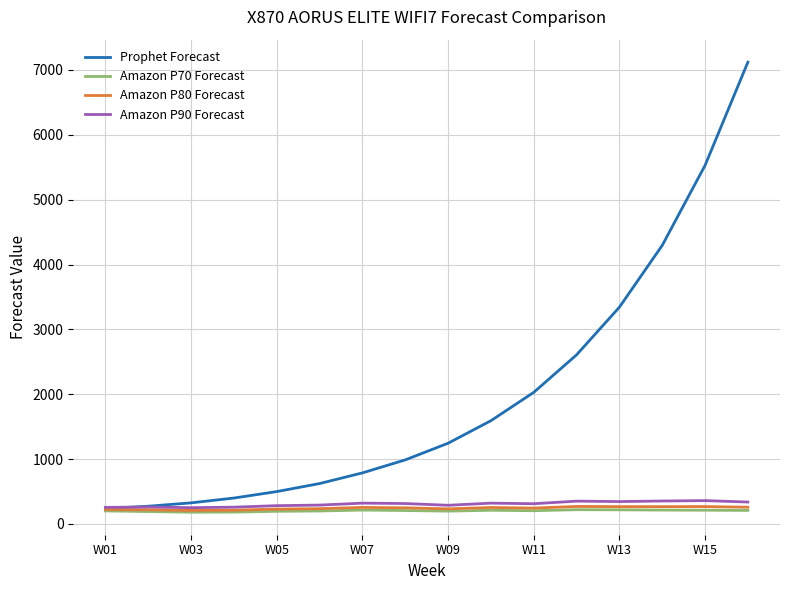

Which series has the largest total across all categories?

Prophet Forecast